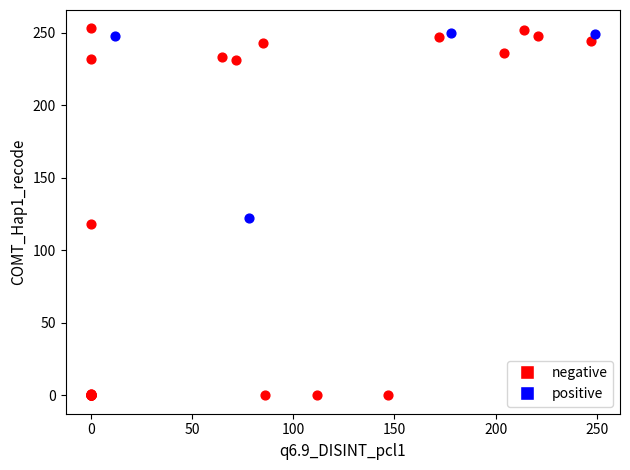

Which series reaches the minimum Y coordinate?

negative